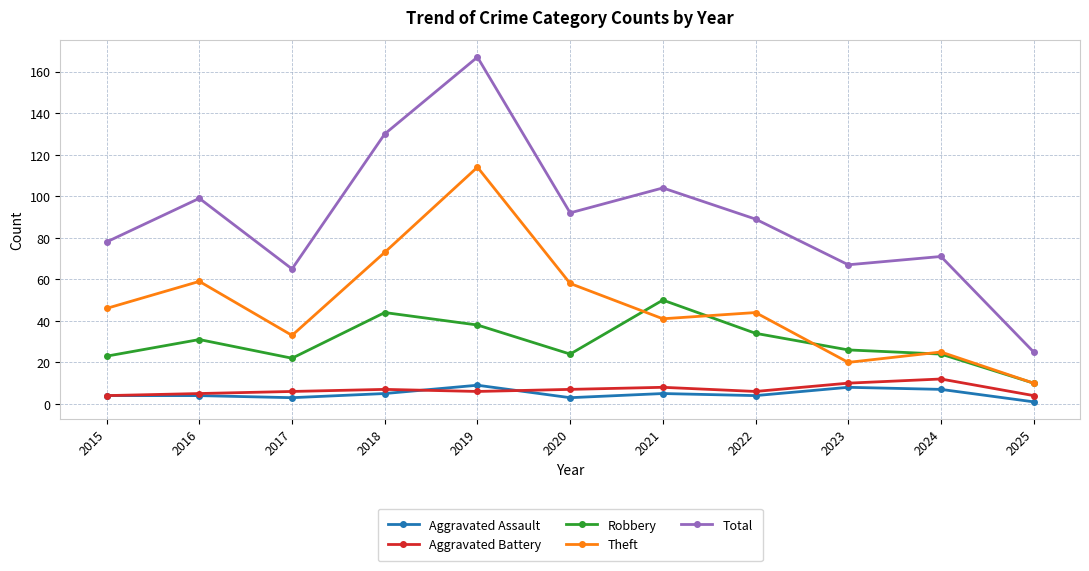

What is the maximum value shown in the chart?

167